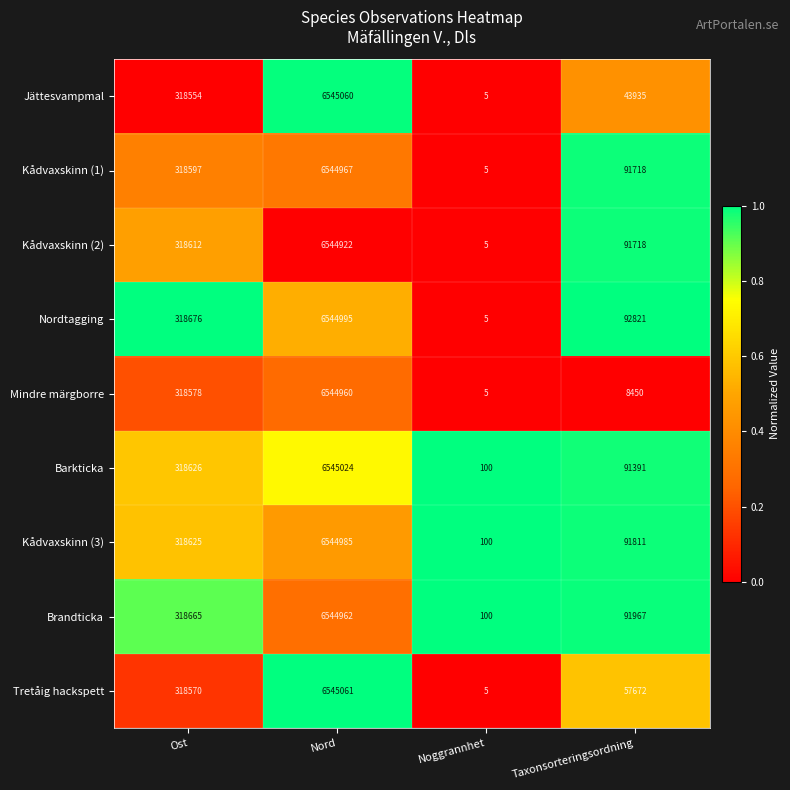

The value of Kådvaxskinn (1) at Nord is 6544967. True or false?

True